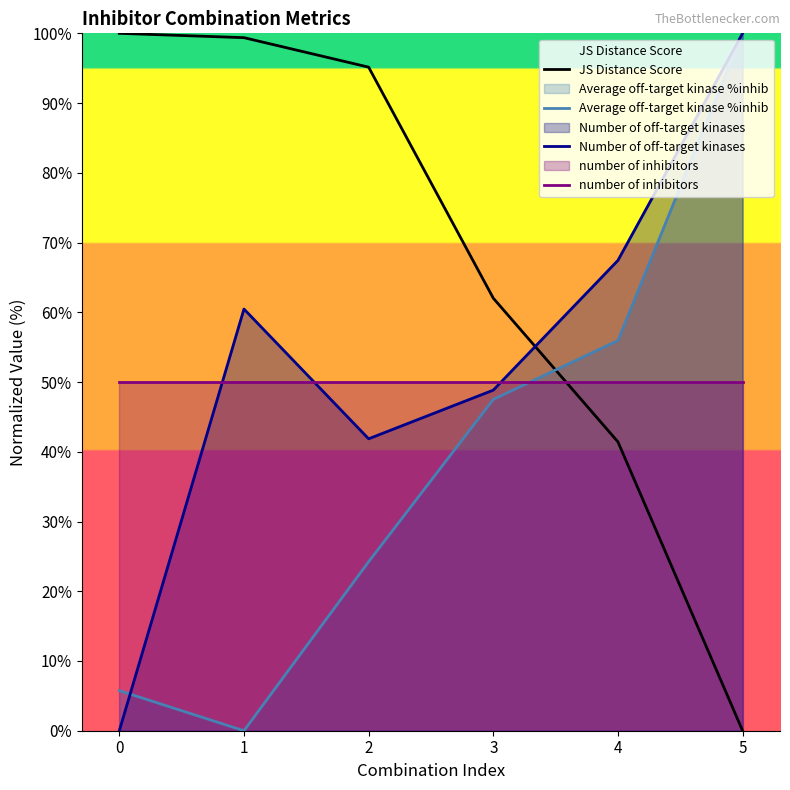

What is the average value of the JS Distance Score series?

66.3